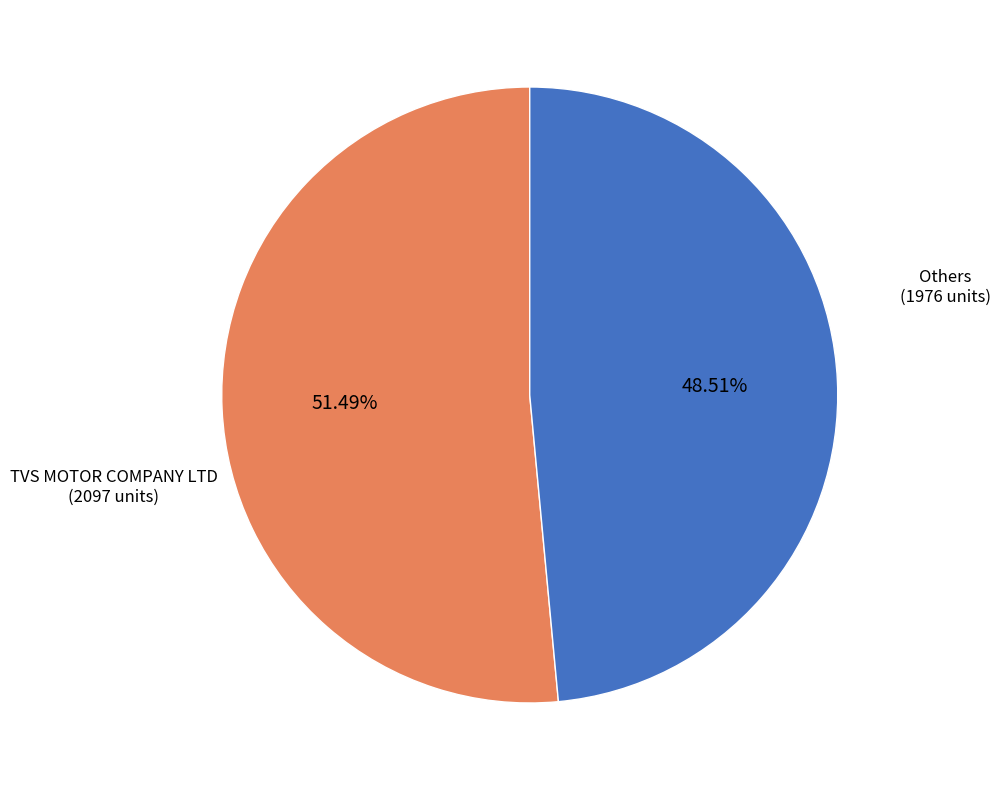

To the nearest percent, what is the average slice percentage?

50%